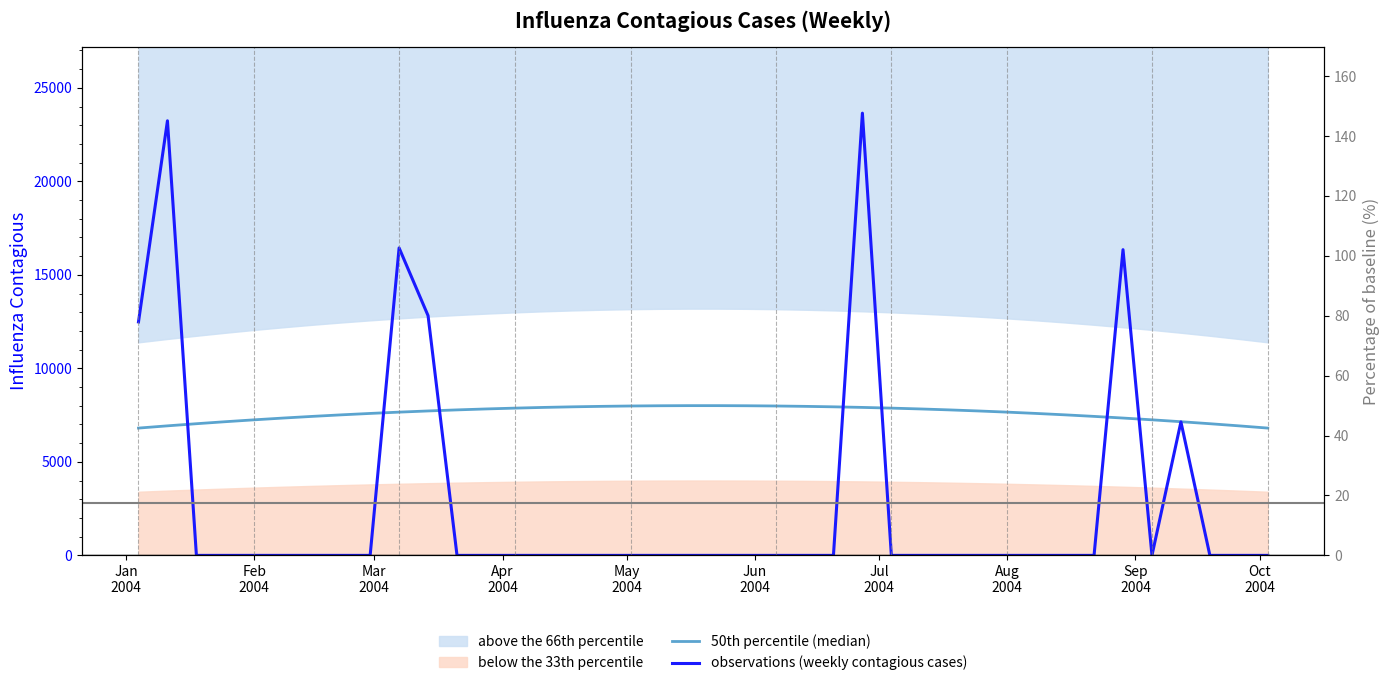

True or false: observations (weekly contagious cases) and 50th percentile (median) intersect in this chart.

True